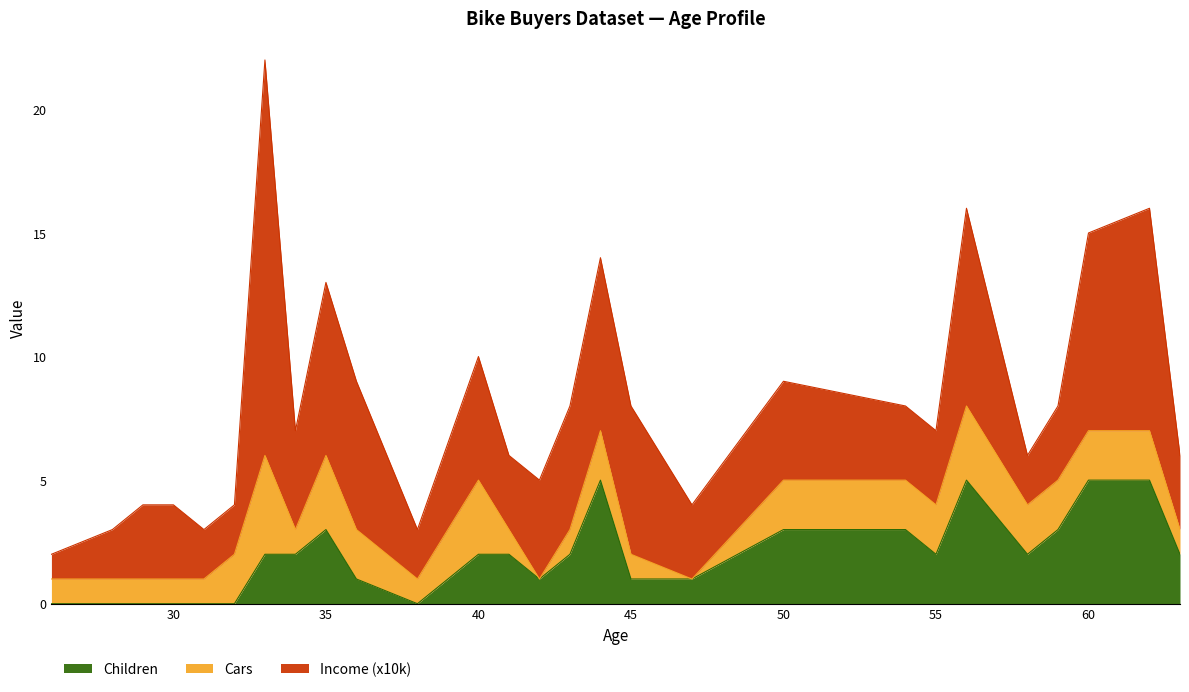

What are all the series names shown in the legend?

Children, Cars, Income (x10k)